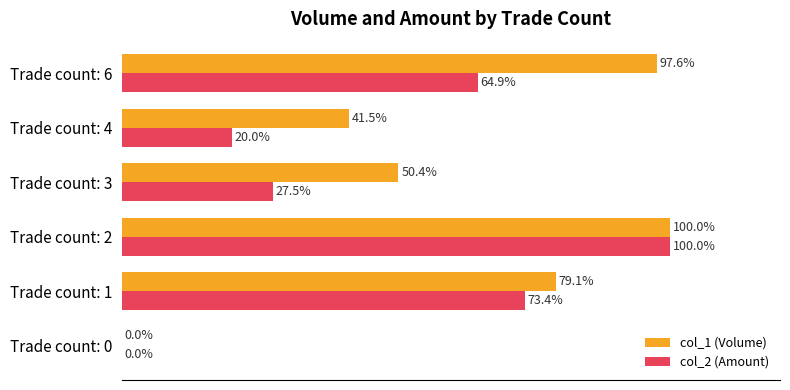

Where is col_1 (Volume) nearest to the value 50?

Trade count: 3